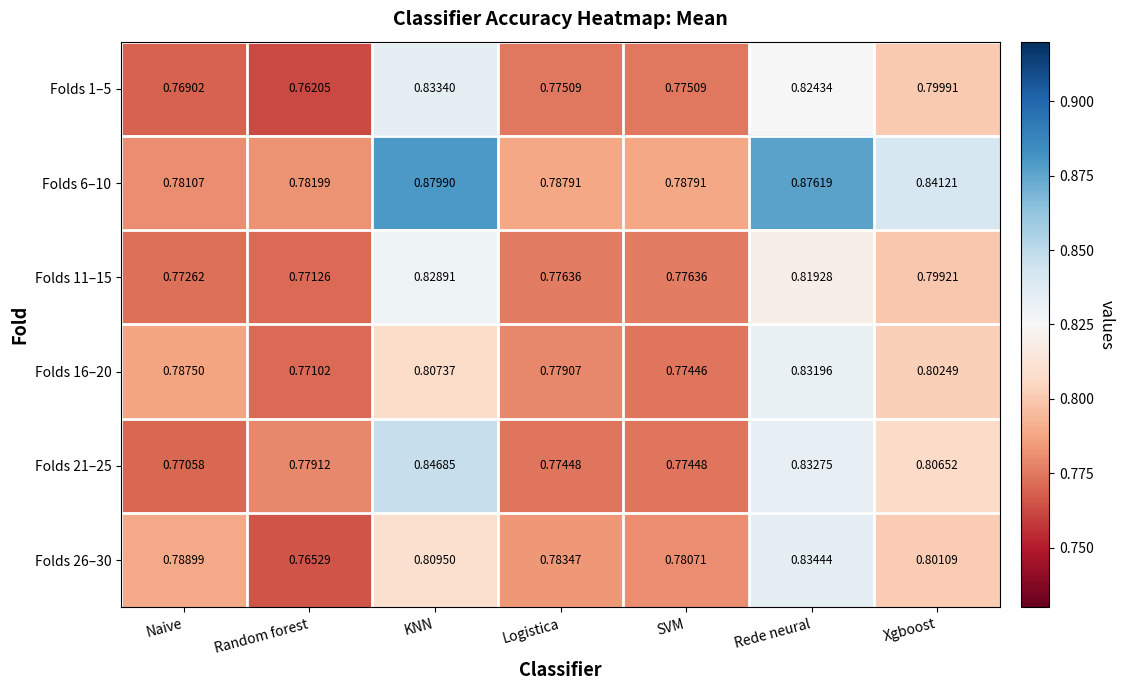

Rank the series by their maximum value, from highest to lowest.

Folds 6–10, Folds 21–25, Folds 26–30, Folds 1–5, Folds 16–20, Folds 11–15